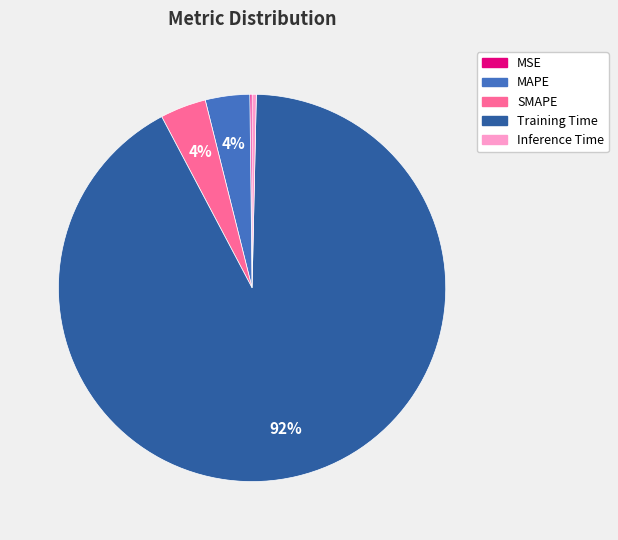

Which category has the biggest portion of the pie?

Training Time